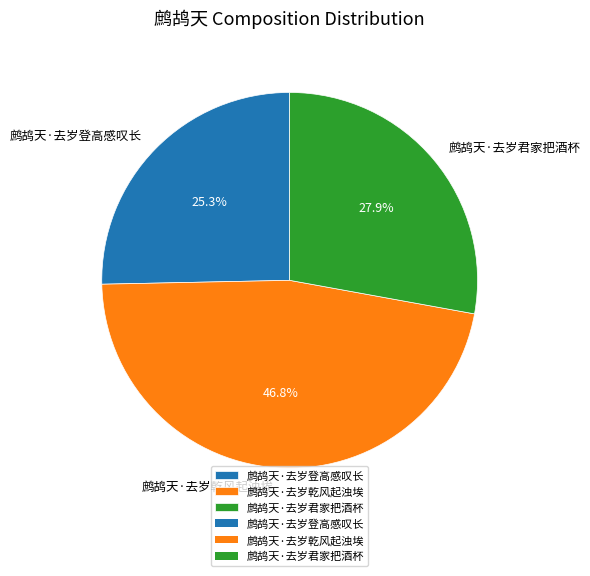

Rank the categories by value from lowest to highest.

鹧鸪天·去岁登高感叹长, 鹧鸪天·去岁君家把酒杯, 鹧鸪天·去岁乾风起浊埃